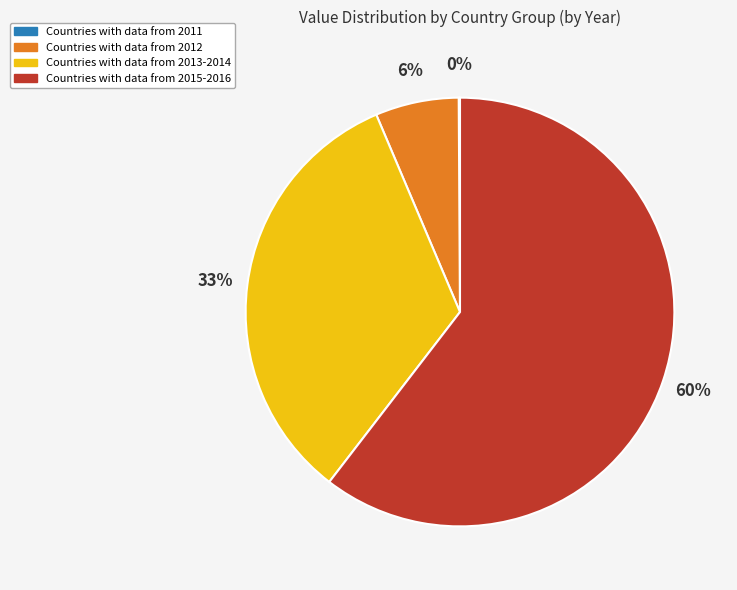

To the nearest percent, what portion does Countries with data from 2013-2014 represent?

33%